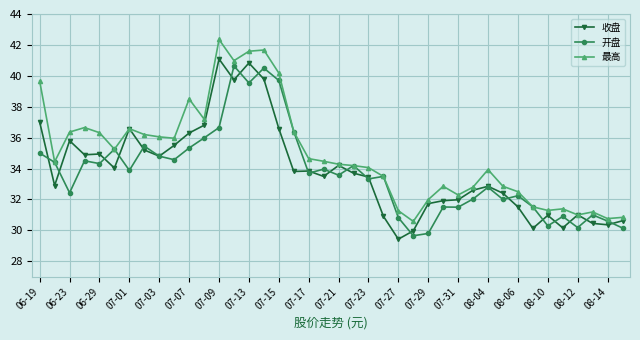

Count the number of categories in the chart.

40